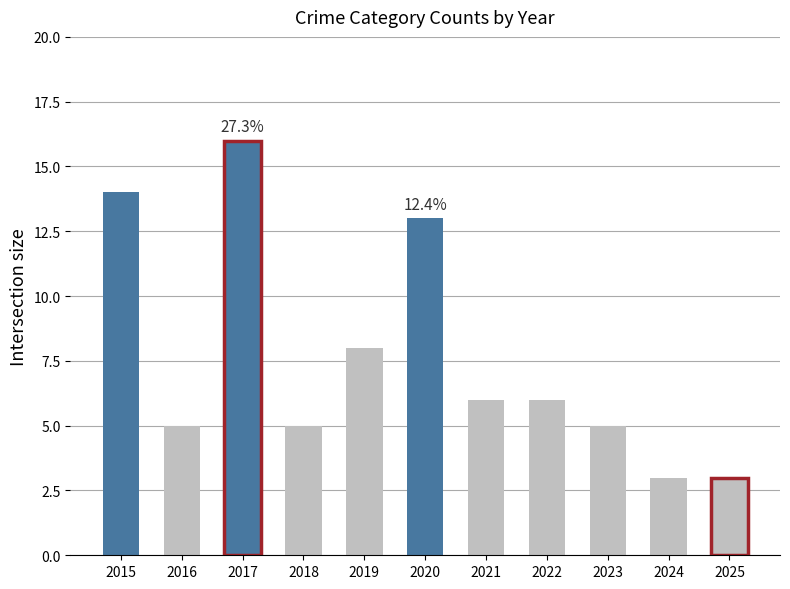

What is the change in value from 2020 to 2021?

-7